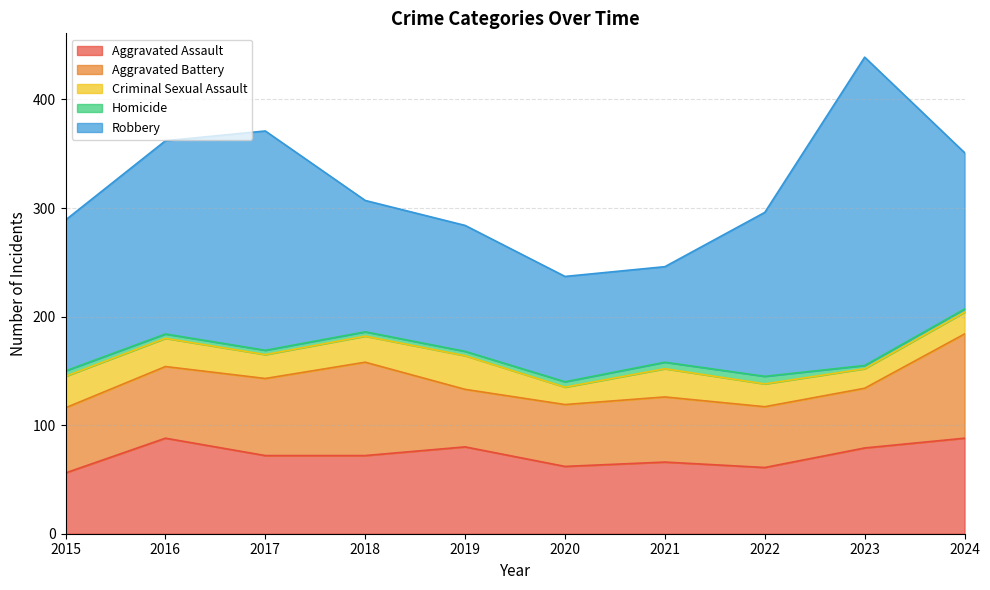

Reading left to right, transcribe all the data shown in this chart.

Aggravated Assault: 56	88	72	72	80	62	66	61	79	88
Aggravated Battery: 60	66	71	86	53	57	60	56	55	96
Criminal Sexual Assault: 29	26	22	24	31	16	26	21	18	20
Homicide: 5	4	4	4	4	5	6	7	3	3
Robbery: 139	178	202	121	116	97	88	151	284	144